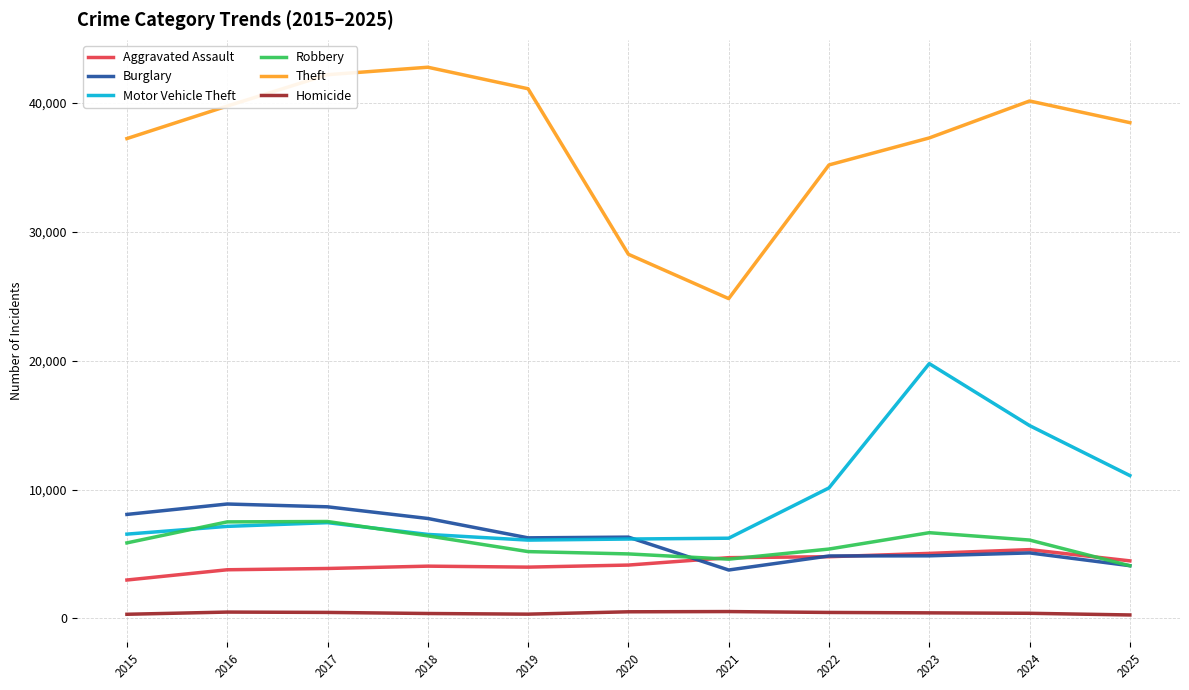

At which label does Theft reach its minimum?

2021